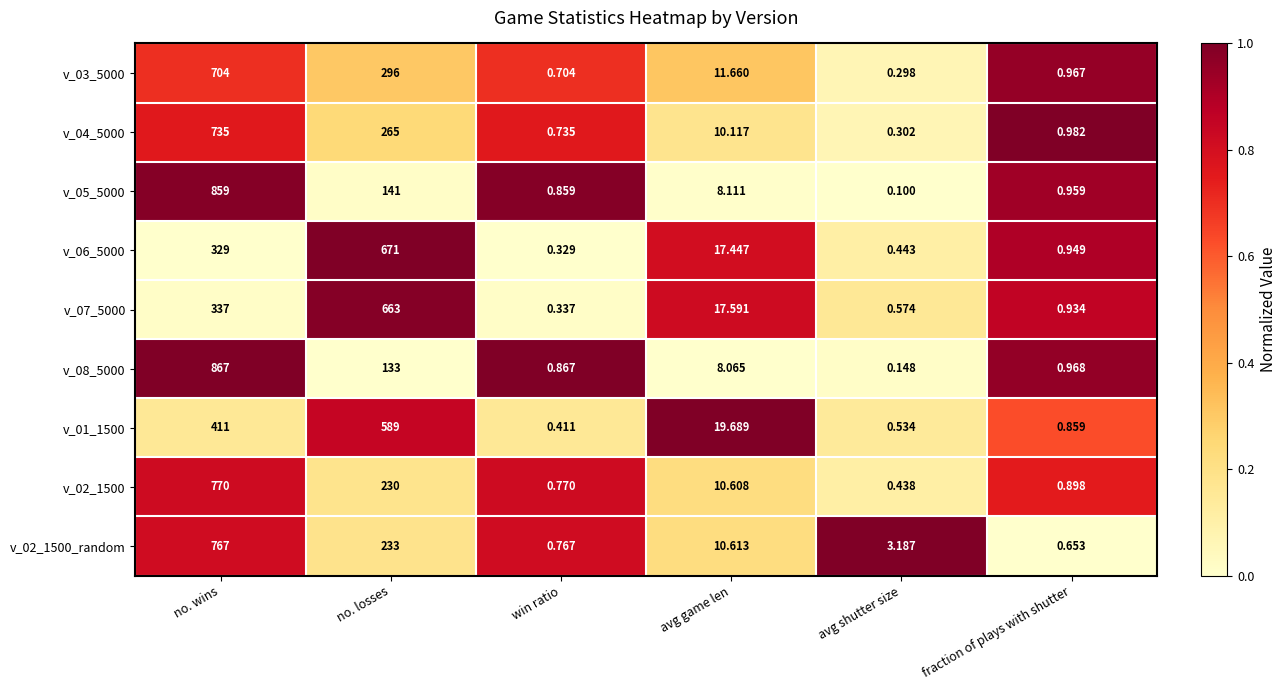

Is the value of v_04_5000 at avg game len greater than the value of v_02_1500 at no. losses?

No